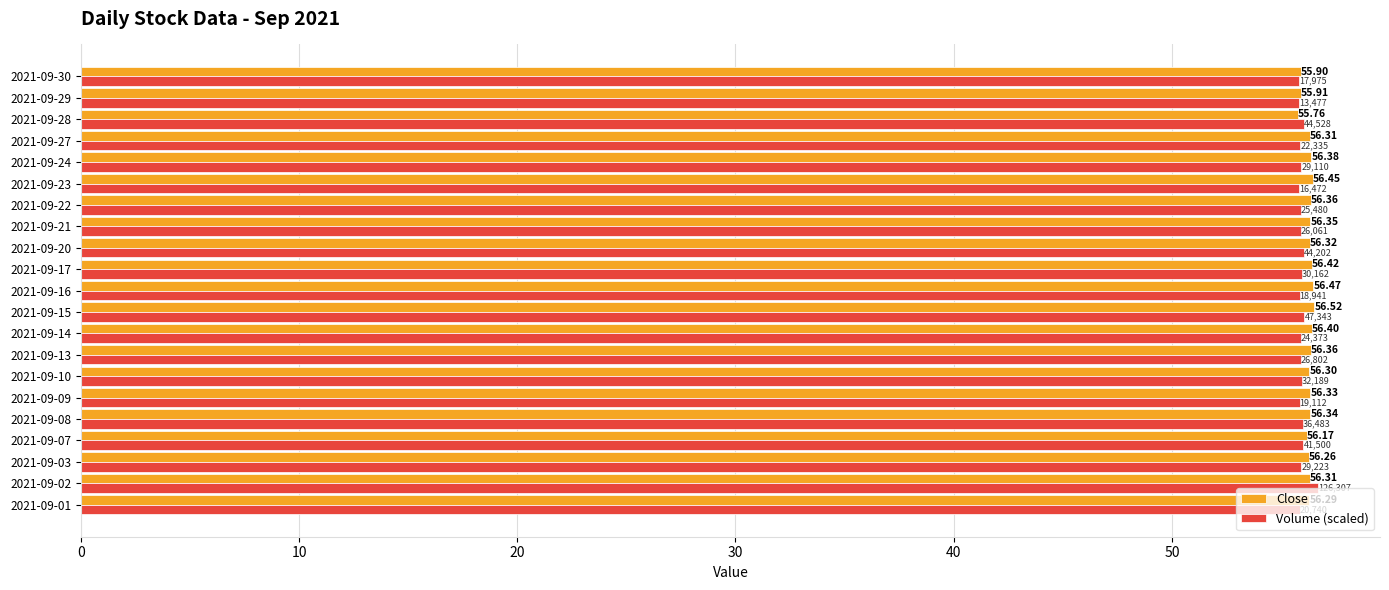

At which category is the sum across all series the highest?

2021-09-02